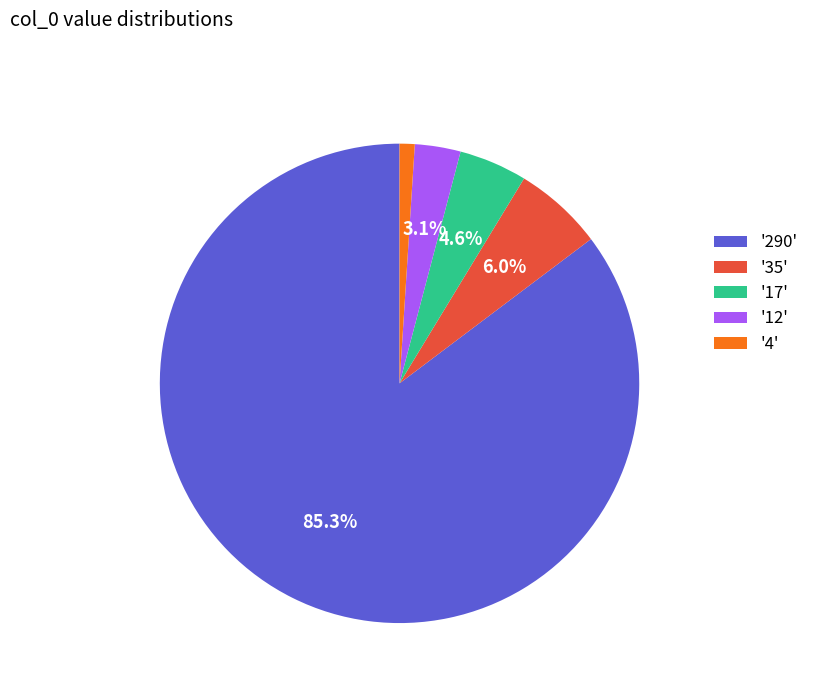

Combined, do '4' and '17' account for over 50%?

No